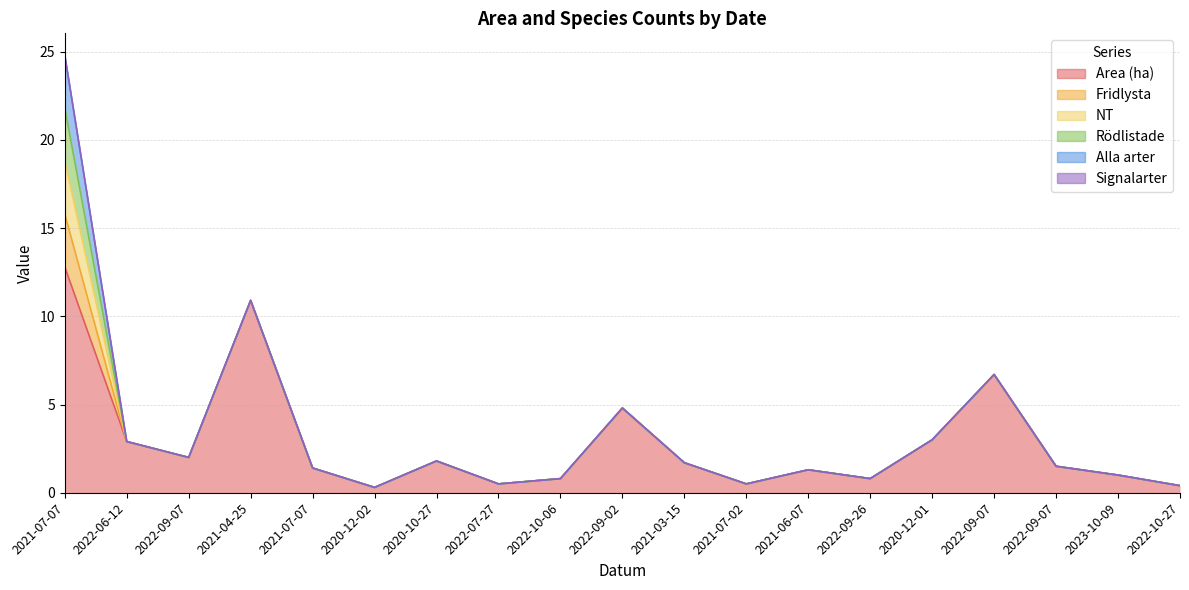

True or false: Fridlysta has more than 1 points higher than both neighbors.

False